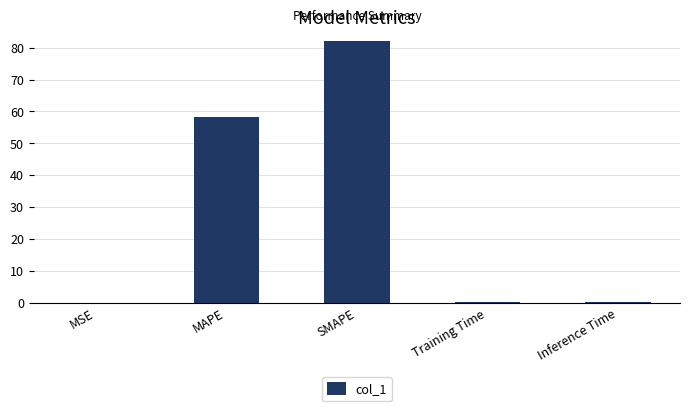

Count the number of categories in the chart.

5